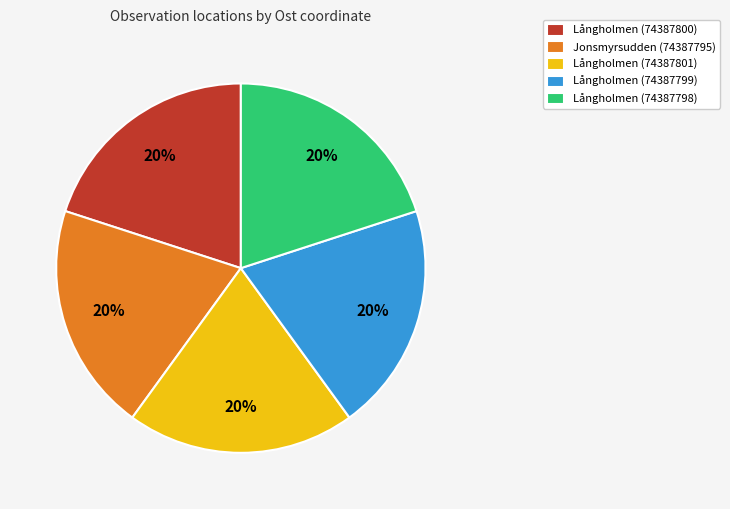

Approximately how many times larger is the value at Långholmen (74387799) compared to Långholmen (74387801)?

1.0